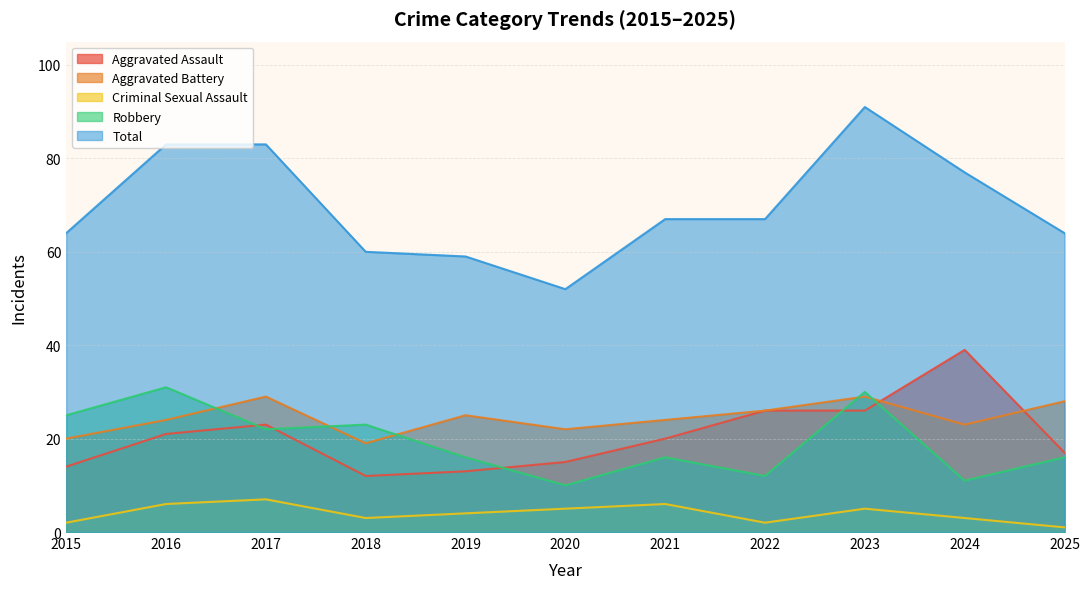

At which label does Aggravated Assault reach its minimum?

2018